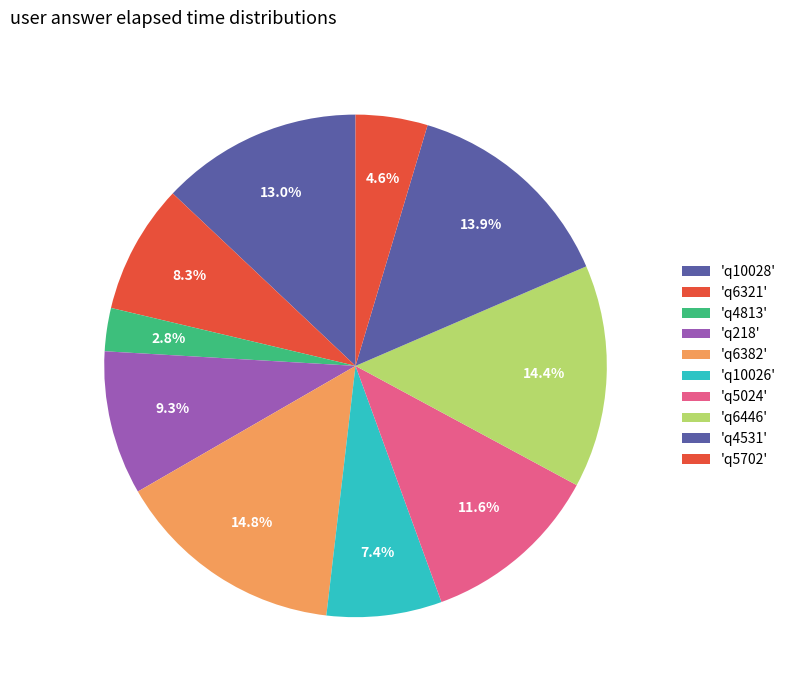

How many segments does this pie chart have?

10